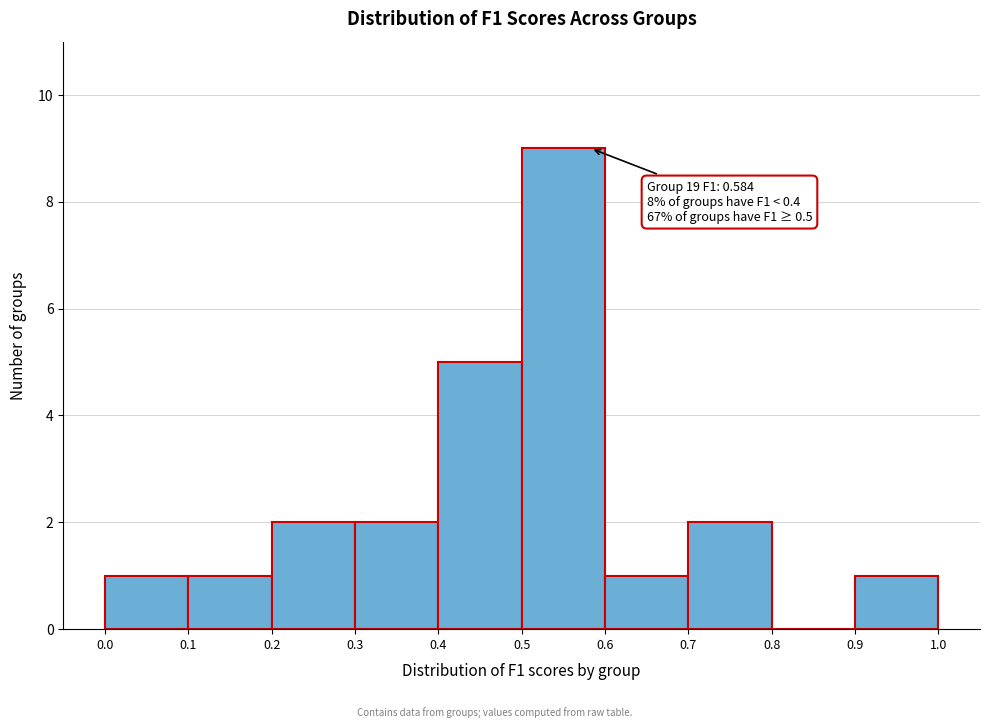

Over which range of the x-axis is the bar tallest?

0.5 to 0.6